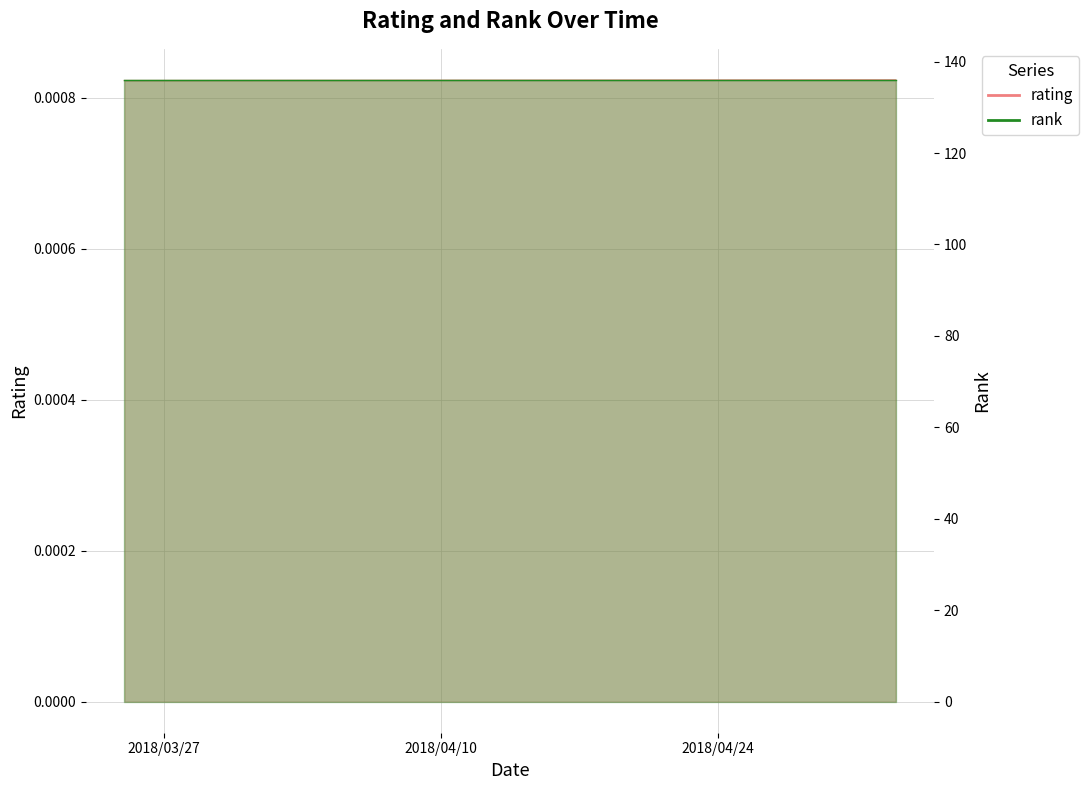

True or false: the data shows 0.0 at 04/27/2018.

False